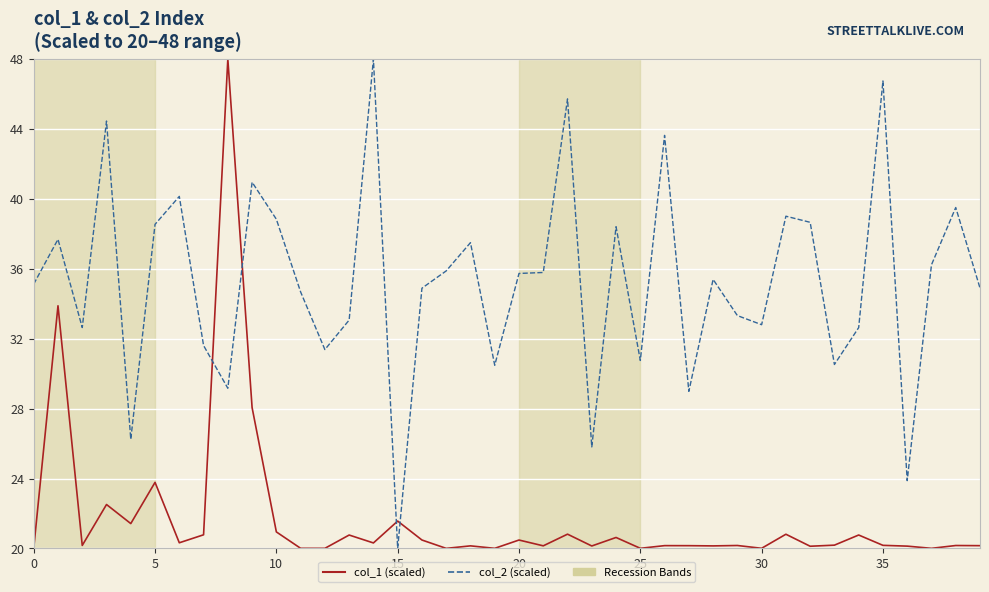

Which series has the largest total across all categories?

col_2 (scaled)